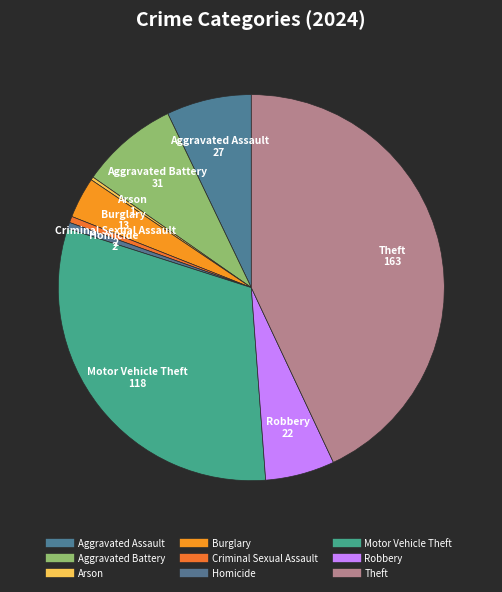

Is there a majority slice in this chart?

No